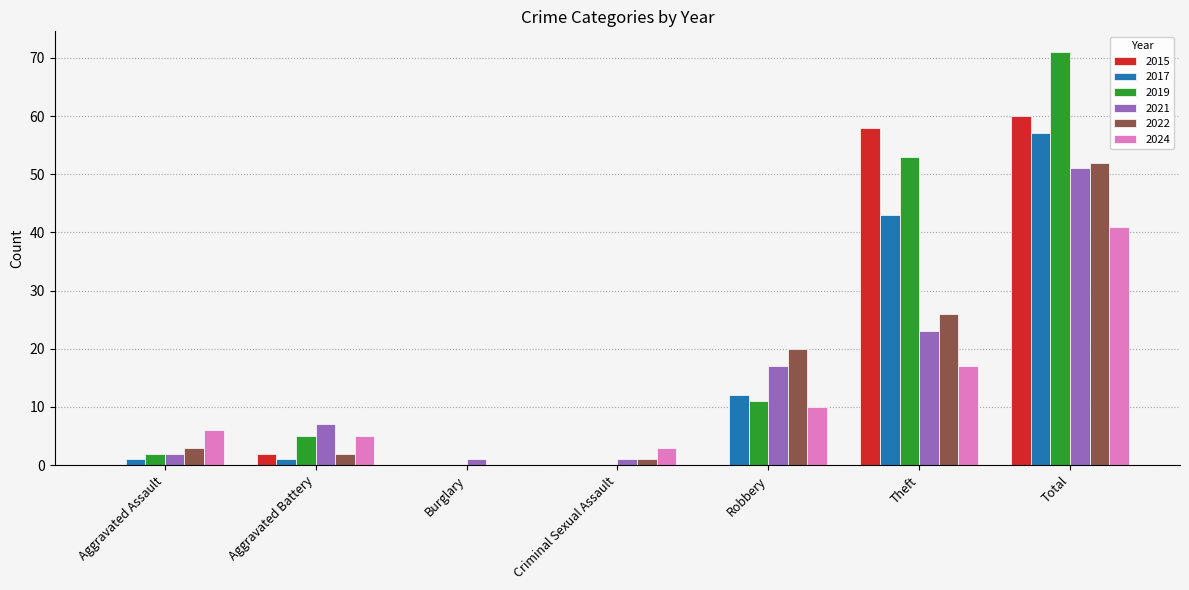

What is the total value across all series at Criminal Sexual Assault?

5